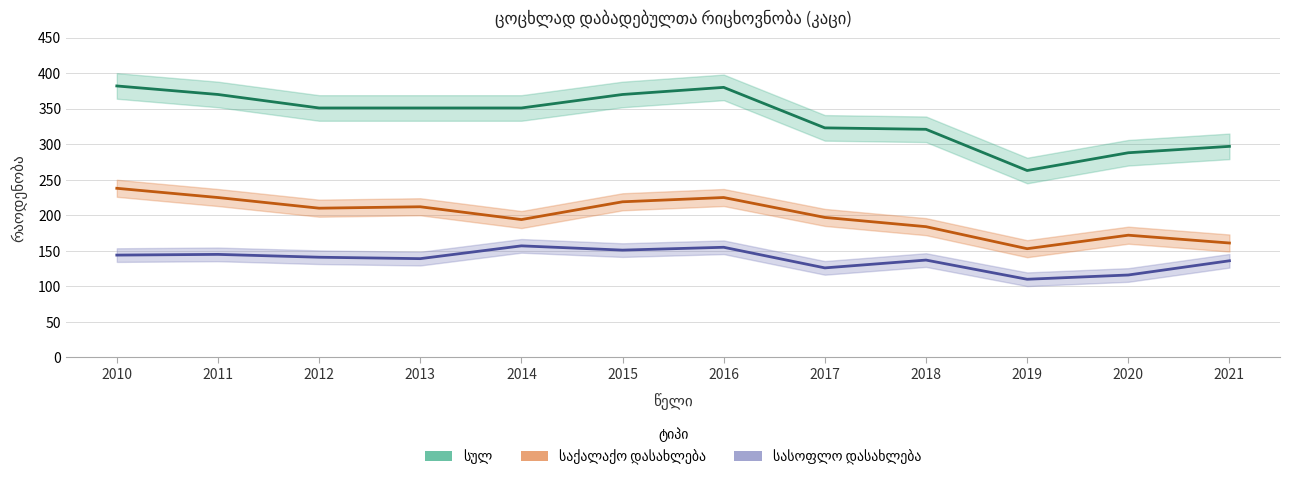

True or false: სულ has more than 1 points higher than both neighbors.

False